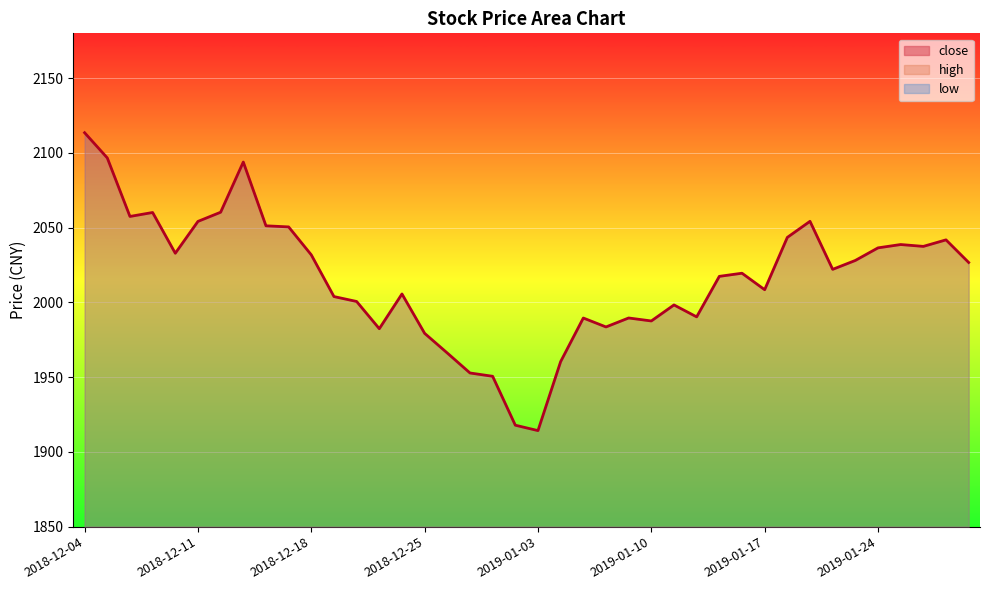

Reading left to right, transcribe all the data shown in this chart.

close: 2113.5	2096.7	2057.5	2060.2	2032.9	2054.2	2060.3	2093.9	2051.2	2050.5	2031.8	2003.9	2000.6	1982.4	2005.7	1979.3	1966.1	1952.8	1950.6	1917.9	1914.2	1960.4	1989.6	1983.6	1989.6	1987.6	1998.3	1990.3	2017.4	2019.5	2008.5	2043.5	2054.2	2022.1	2028.1	2036.5	2038.7	2037.5	2041.8	2026.7
high: 2113.5	2096.7	2057.5	2060.2	2032.9	2054.2	2060.3	2093.9	2051.2	2050.5	2031.8	2003.9	2000.6	1982.4	2005.7	1979.3	1966.1	1952.8	1950.6	1917.9	1914.2	1960.4	1989.6	1983.6	1989.6	1987.6	1998.3	1990.3	2017.4	2019.5	2008.5	2043.5	2054.2	2022.1	2028.1	2036.5	2038.7	2037.5	2041.8	2026.7
low: 2113.5	2096.7	2057.5	2060.2	2032.9	2054.2	2060.3	2093.9	2051.2	2050.5	2031.8	2003.9	2000.6	1982.4	2005.7	1979.3	1966.1	1952.8	1950.6	1917.9	1914.2	1960.4	1989.6	1983.6	1989.6	1987.6	1998.3	1990.3	2017.4	2019.5	2008.5	2043.5	2054.2	2022.1	2028.1	2036.5	2038.7	2037.5	2041.8	2026.7